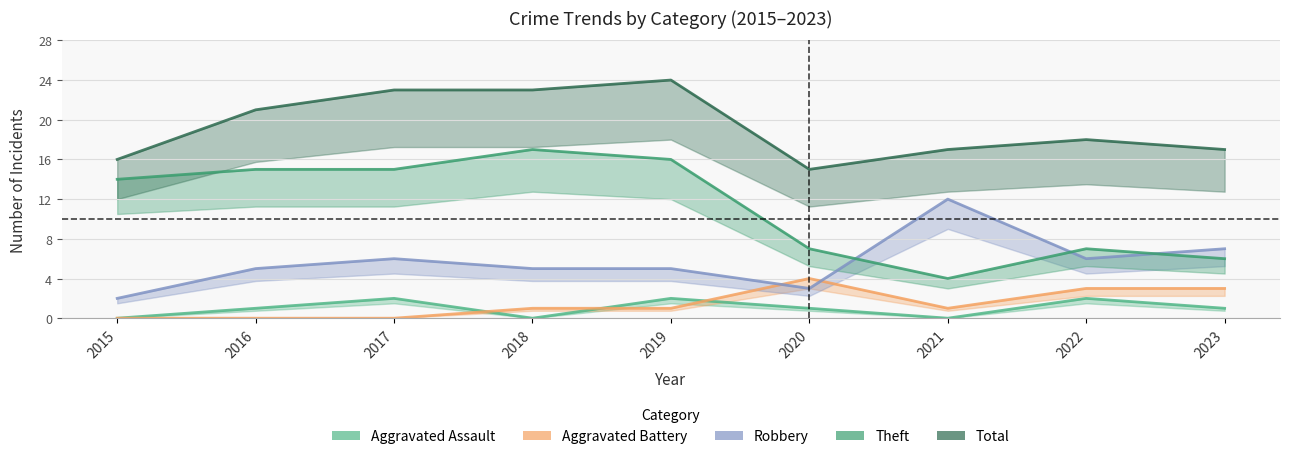

Reading right to left, what are all the values shown in this chart?

Aggravated Assault: 2023=1	2022=2	2021=0	2020=1	2019=2	2018=0	2017=2	2016=1	2015=0
Aggravated Battery: 2023=3	2022=3	2021=1	2020=4	2019=1	2018=1	2017=0	2016=0	2015=0
Robbery: 2023=7	2022=6	2021=12	2020=3	2019=5	2018=5	2017=6	2016=5	2015=2
Theft: 2023=6	2022=7	2021=4	2020=7	2019=16	2018=17	2017=15	2016=15	2015=14
Total: 2023=17	2022=18	2021=17	2020=15	2019=24	2018=23	2017=23	2016=21	2015=16